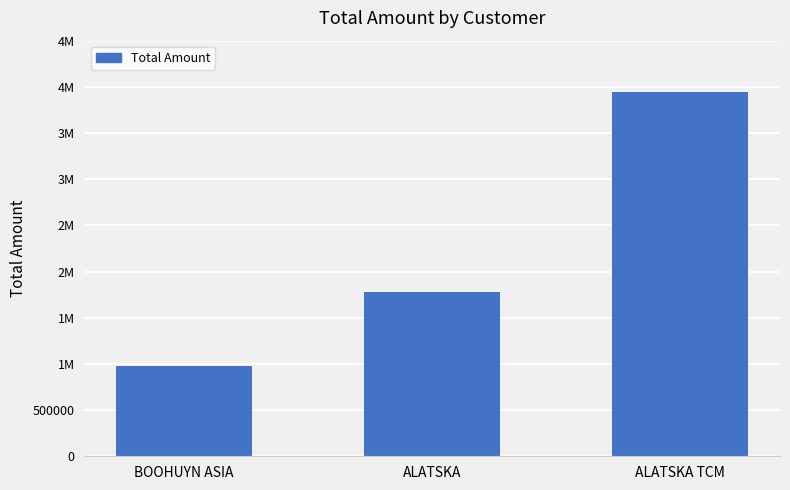

What is the value of the 2nd bar from the left?

1782483